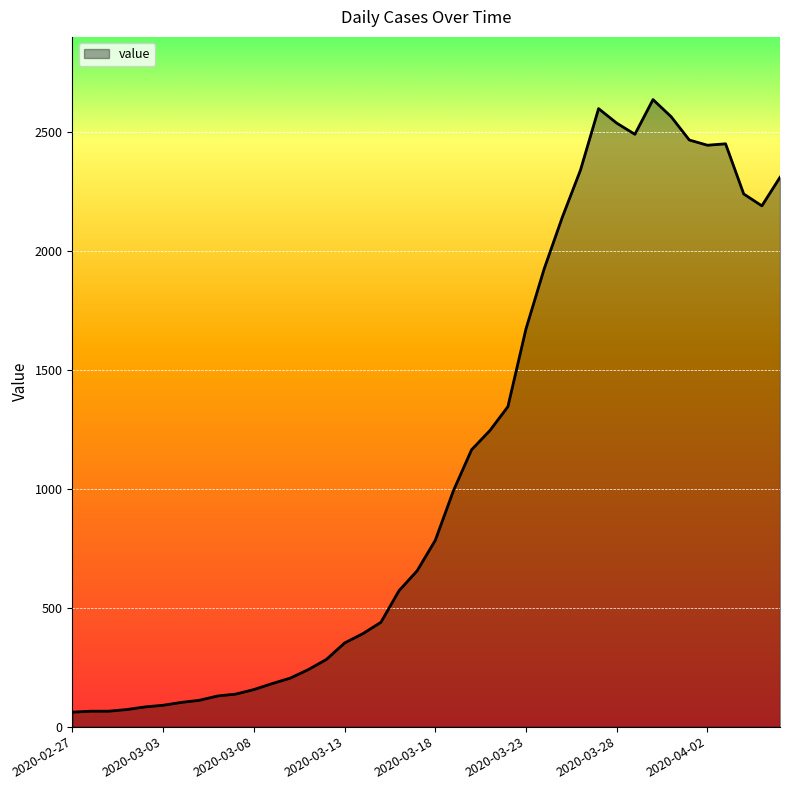

What is the maximum value shown in the chart?

2638